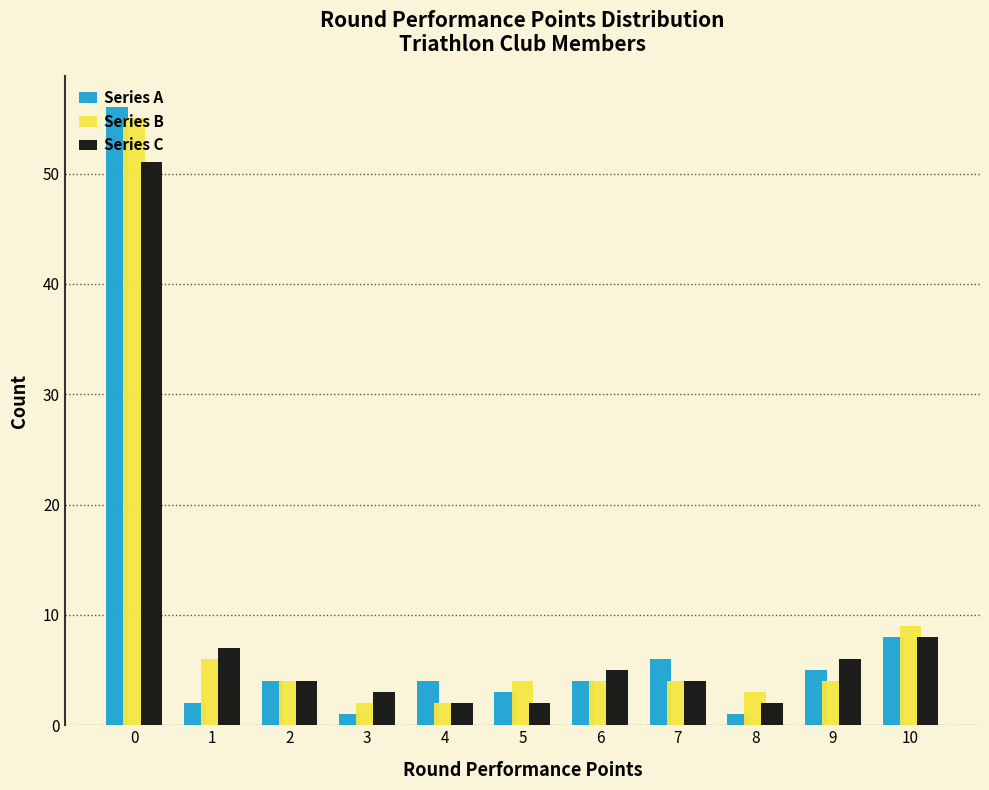

What is the height of the Series B bar covering 2.5 to 3.5 on the x-axis? The values are not printed on the chart, so give them approximately, as read against the axis.

2